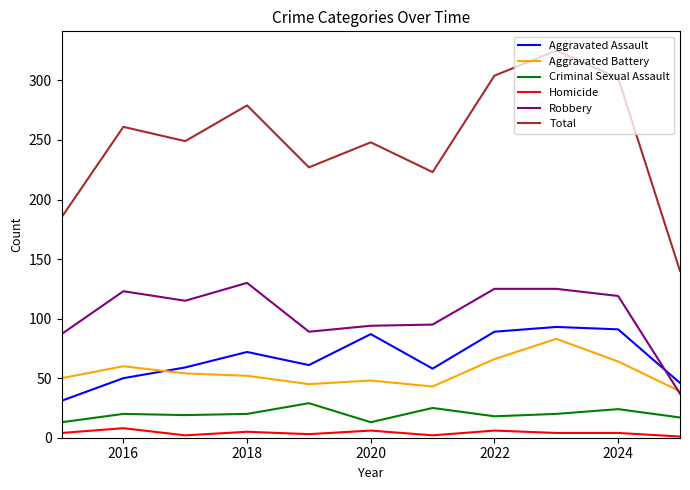

Which series has the largest range (max minus min)?

Total